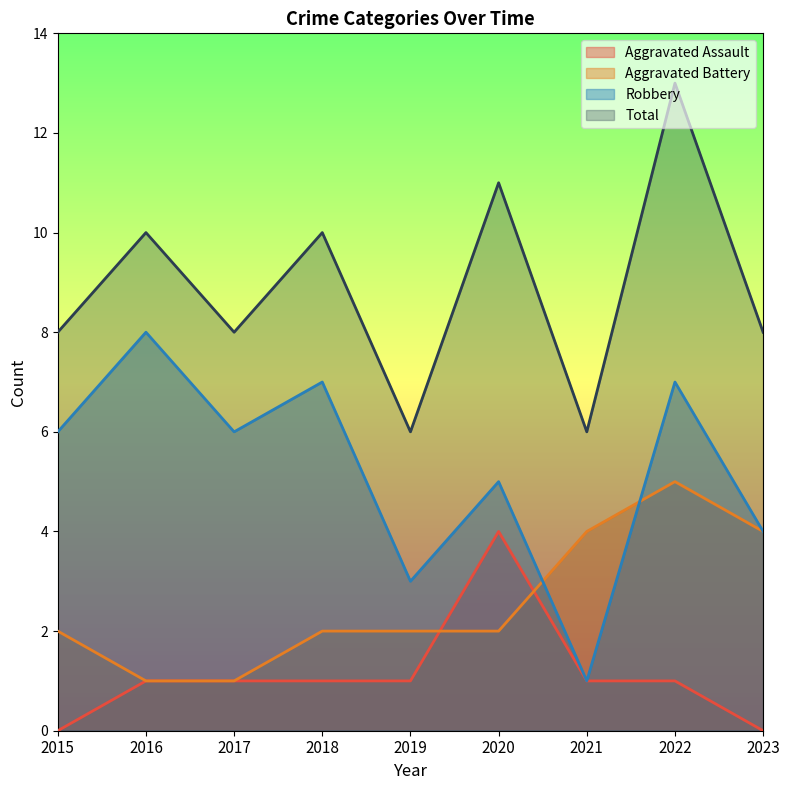

List the series in order of their peak value, lowest first.

Aggravated Assault, Aggravated Battery, Robbery, Total